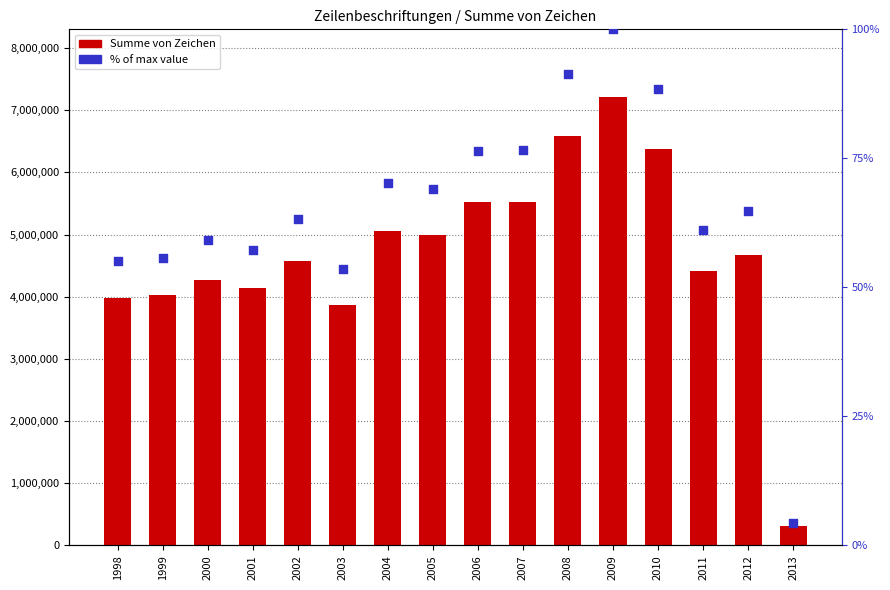

At which category is the sum across all series the highest?

2009